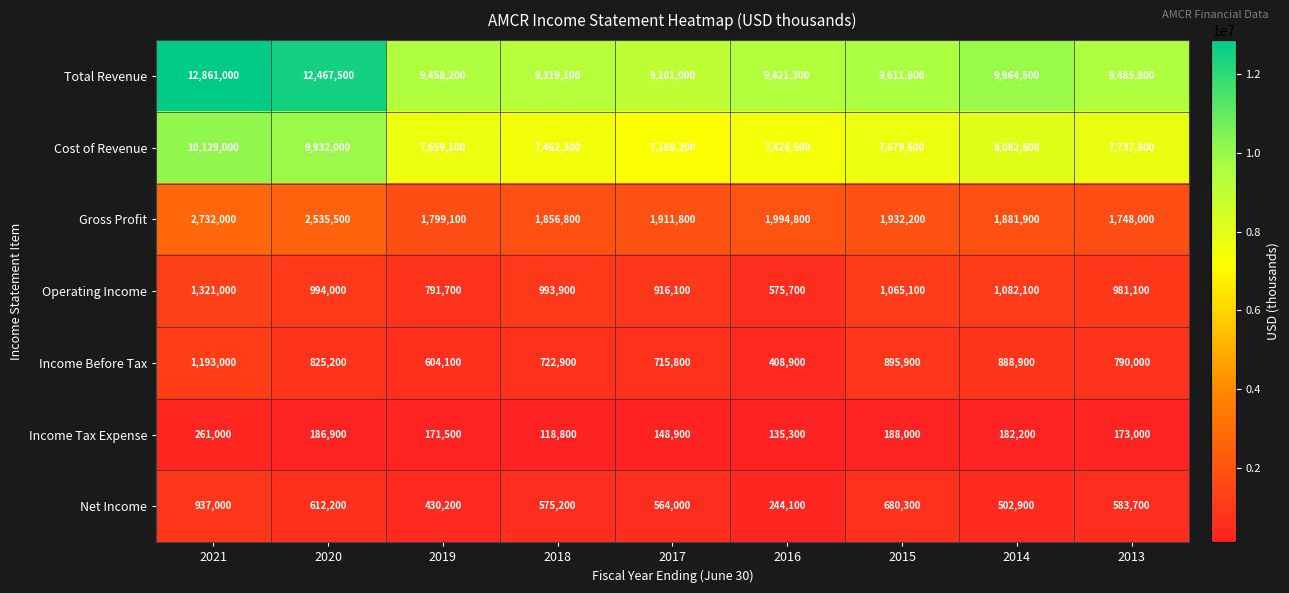

What is the spread (max minus min) of values at 2013?

9312800